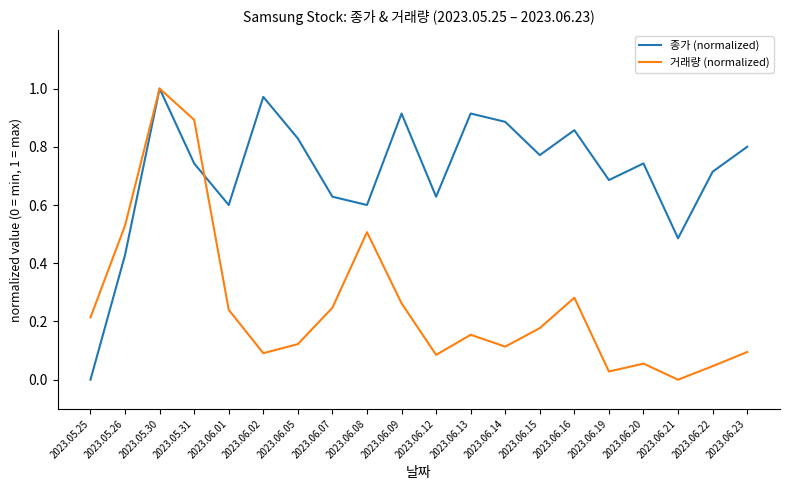

What position from the left is 2023.05.30?

3